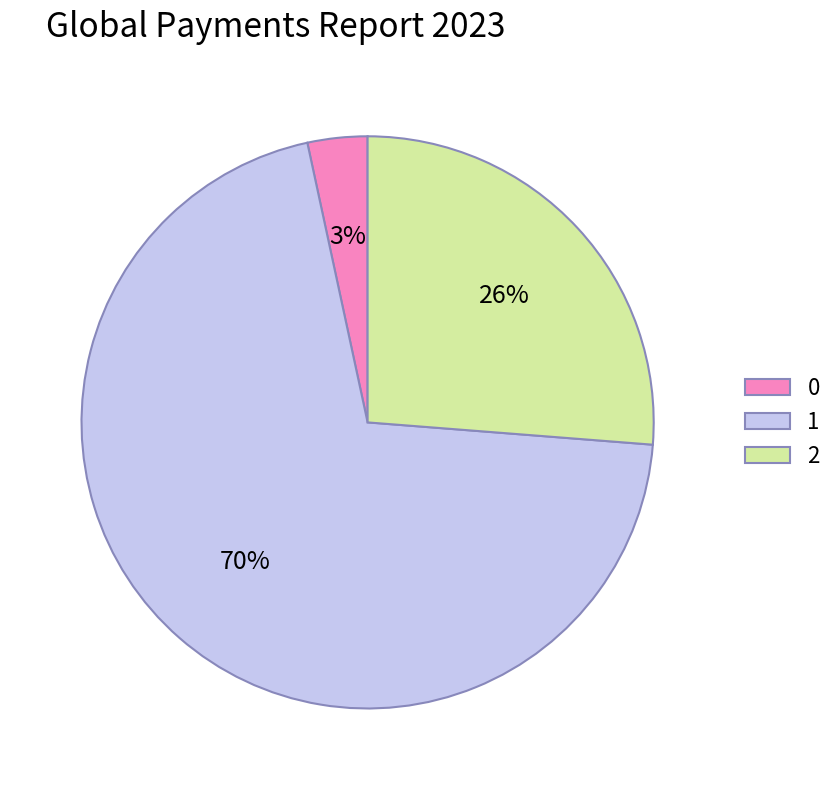

How many slices are in this pie chart?

3